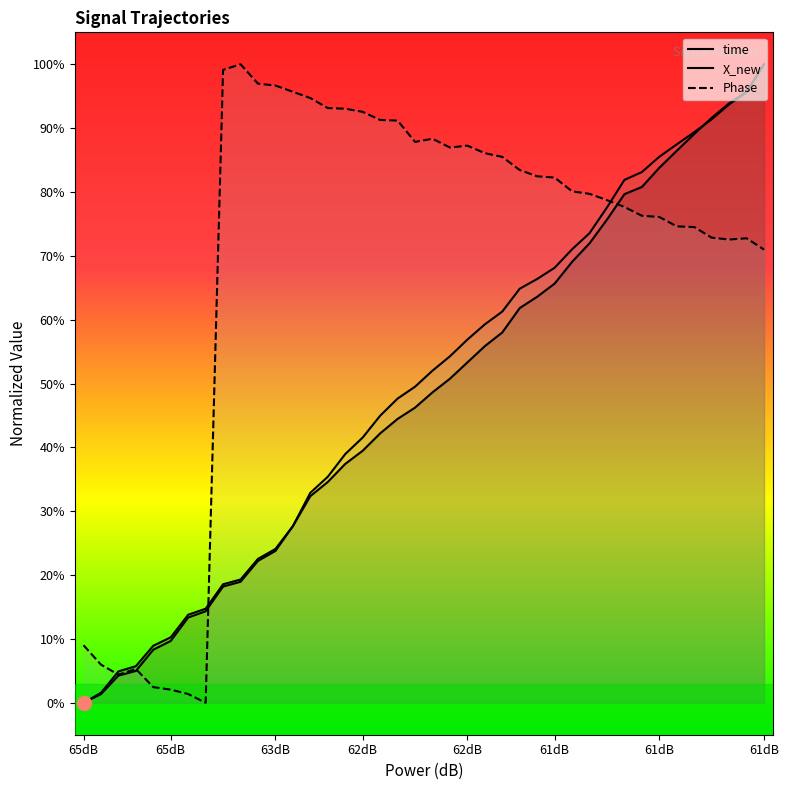

What is the difference between the maximum and minimum values in the X_new series?

100.0